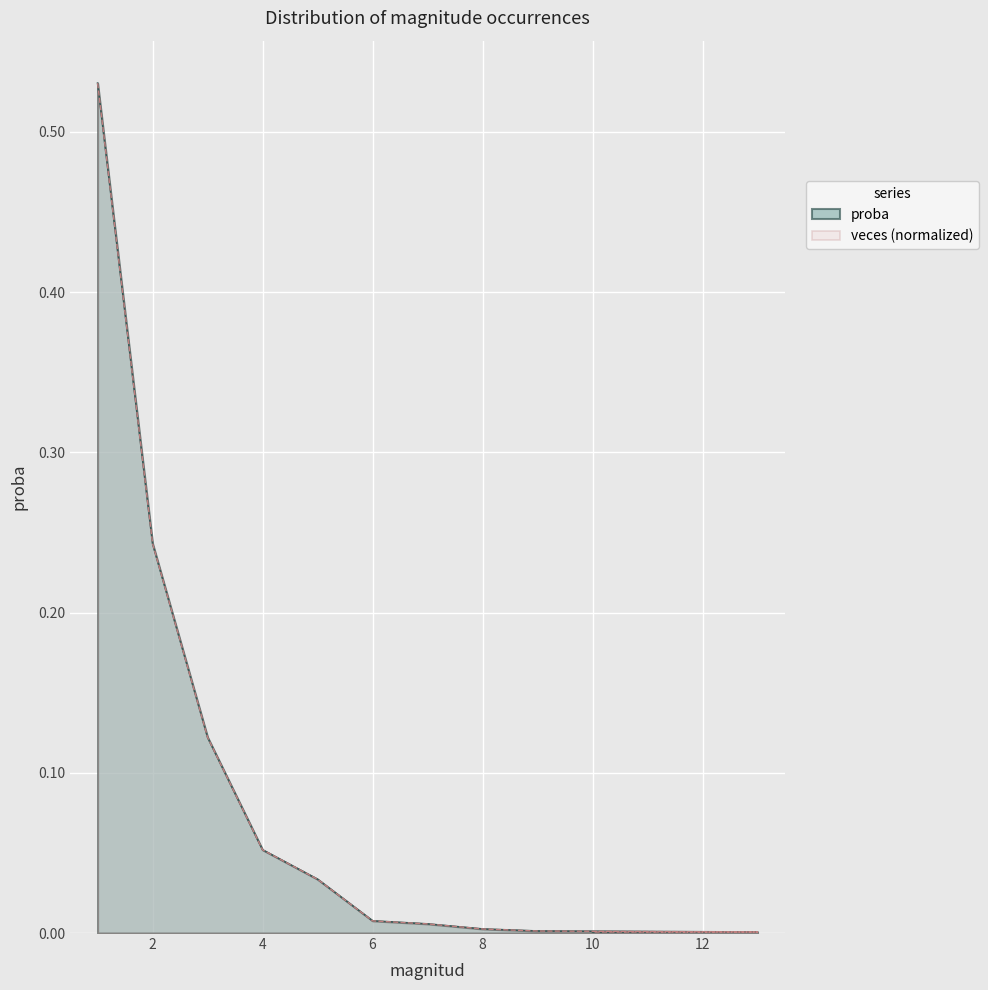

List the series in order of their peak value, highest first.

veces, proba